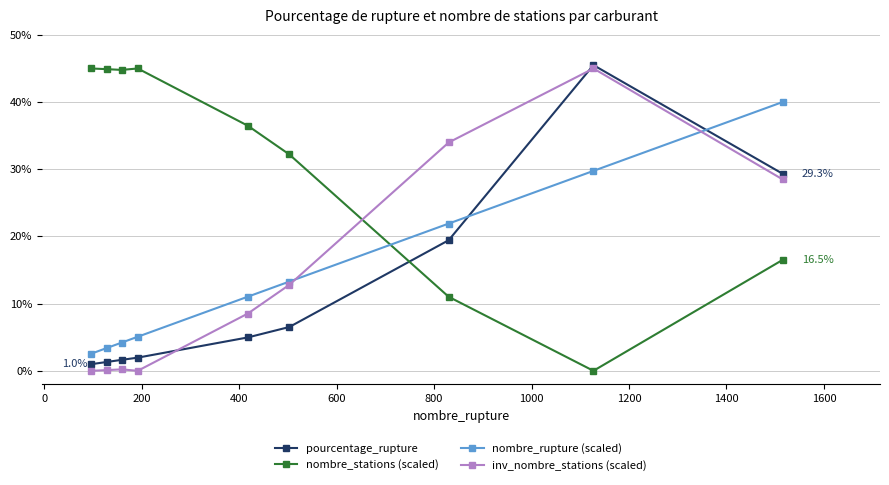

In nombre_stations (scaled), how many points are lower than both neighbors (excluding endpoints)?

2